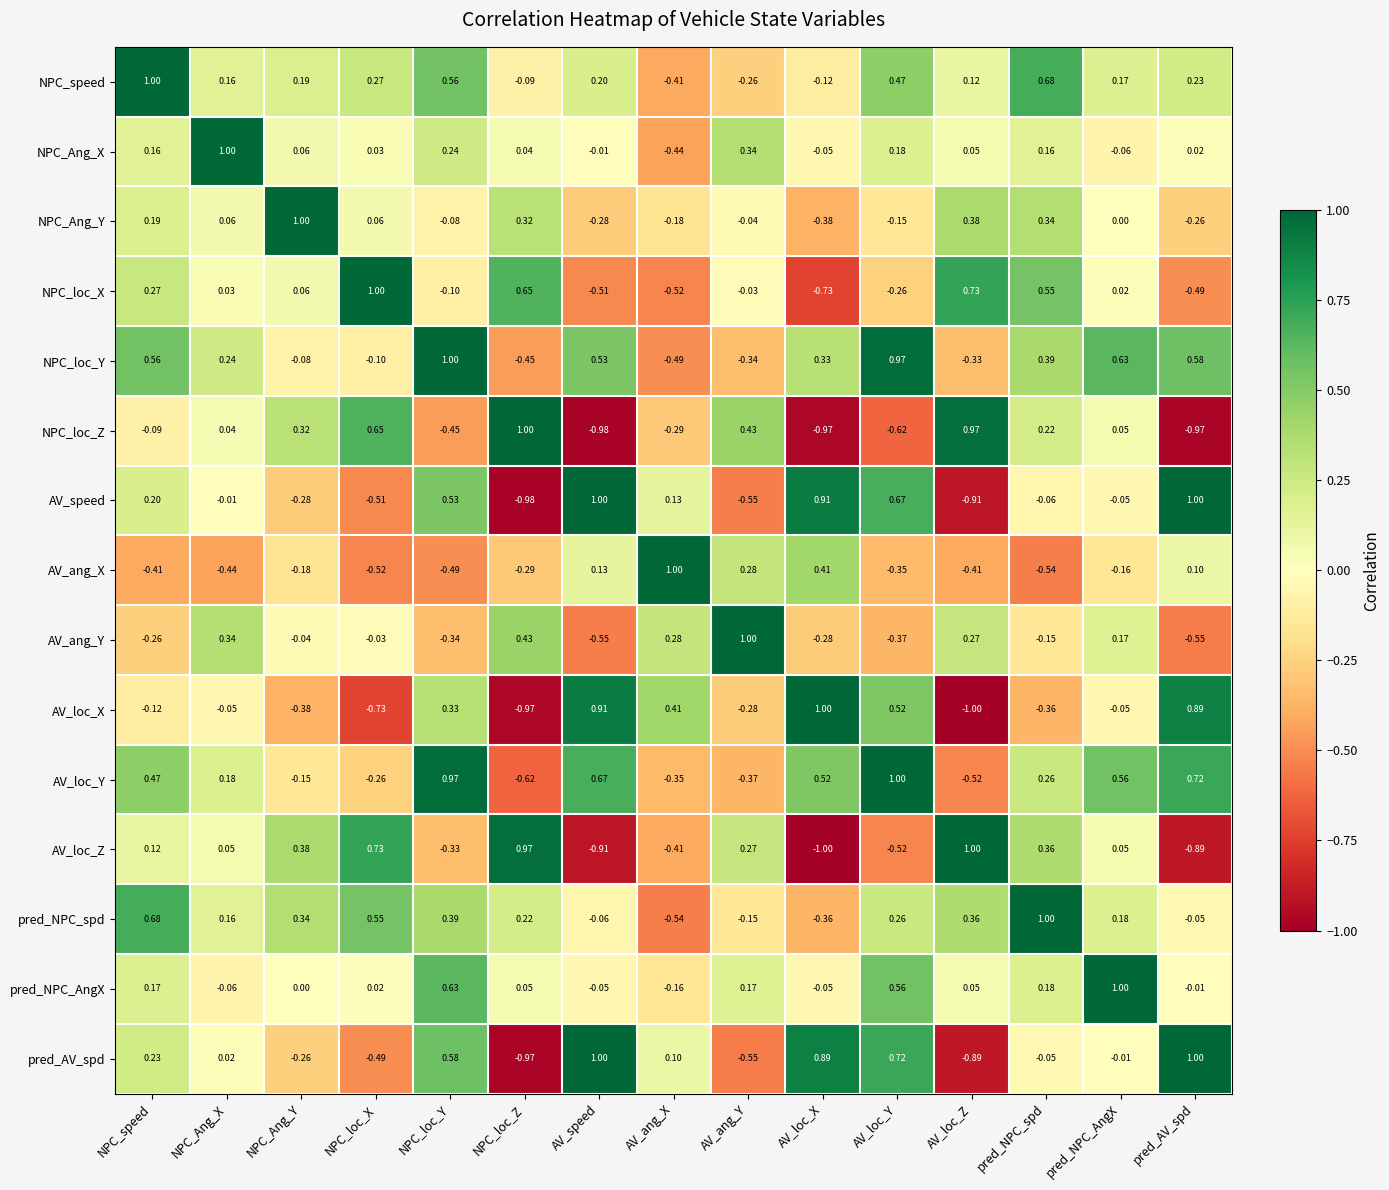

How many data points does each series have?

15